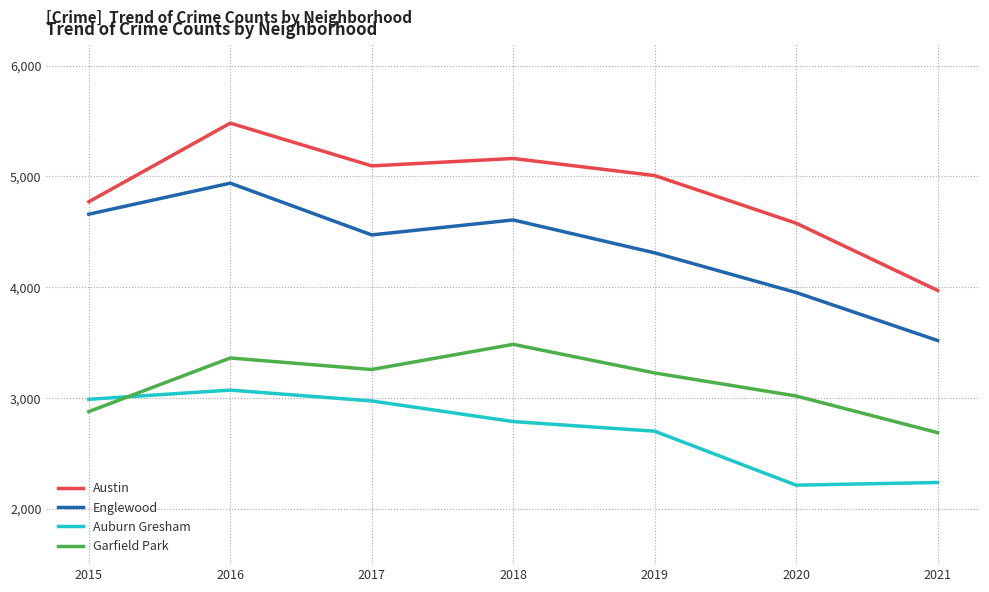

At which category does the chart reach its peak across all series?

2016